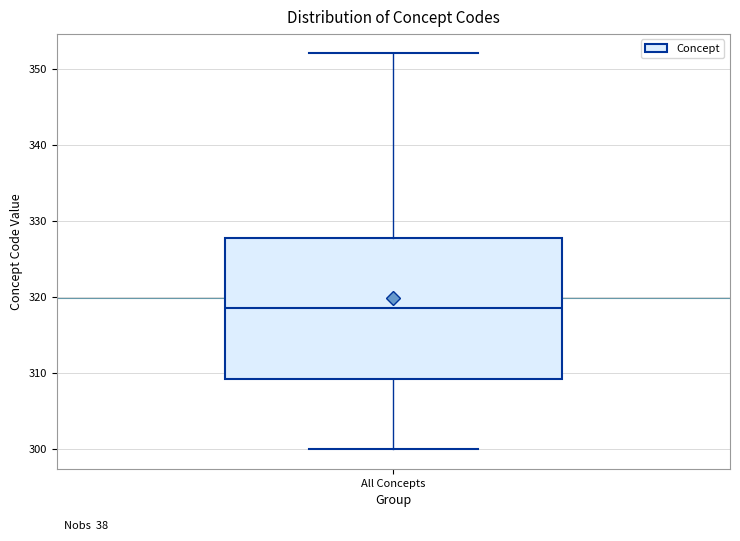

Where does the median line of the box for All Concepts sit on the y-axis? The values are not printed on the chart, so give them approximately, as read against the axis.

319